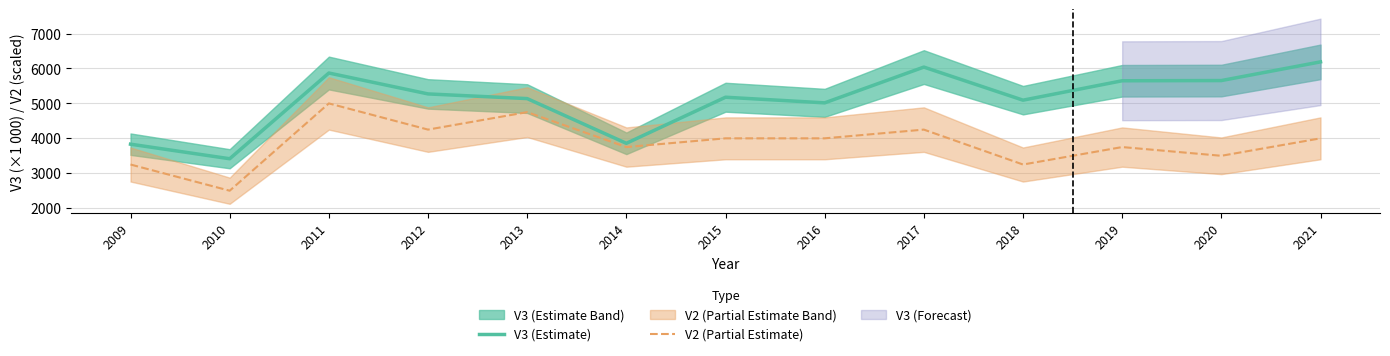

Reading left to right, extract all data points from this chart.

V3 (Estimate): 2009=3832.8	2010=3415.6	2011=5870.4	2012=5271.9	2013=5137.9	2014=3857.1	2015=5177.1	2016=5016.1	2017=6040.3	2018=5092.8	2019=5648.6	2020=5654.3	2021=6189.7
V2 (Partial Estimate): 2009=3250.0	2010=2500.0	2011=5000.0	2012=4250.0	2013=4750.0	2014=3750.0	2015=4000.0	2016=4000.0	2017=4250.0	2018=3250.0	2019=3750.0	2020=3500.0	2021=4000.0